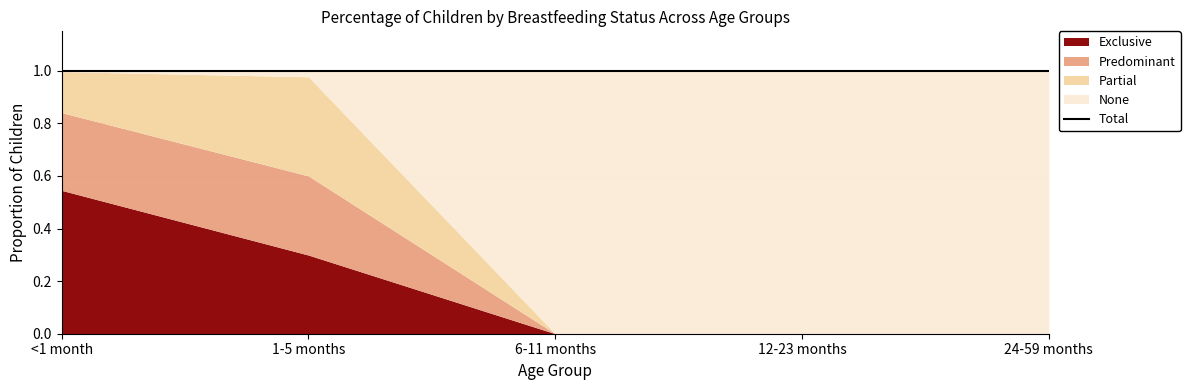

Reading left to right, what are all the values shown in this chart?

Exclusive: <1 month=0.5	1-5 months=0.3	6-11 months=0.0	12-23 months=0.0	24-59 months=0.0
Predominant: <1 month=0.3	1-5 months=0.3	6-11 months=0.0	12-23 months=0.0	24-59 months=0.0
Partial: <1 month=0.2	1-5 months=0.4	6-11 months=0.0	12-23 months=0.0	24-59 months=0.0
None: <1 month=0.0	1-5 months=0.0	6-11 months=1.0	12-23 months=1.0	24-59 months=1.0